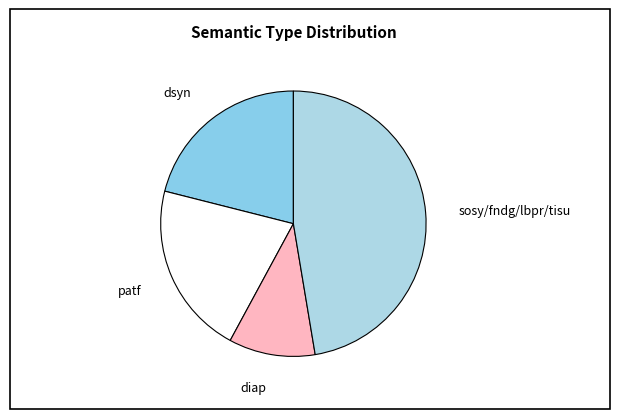

What is the largest slice in the pie chart?

sosy/fndg/lbpr/tisu